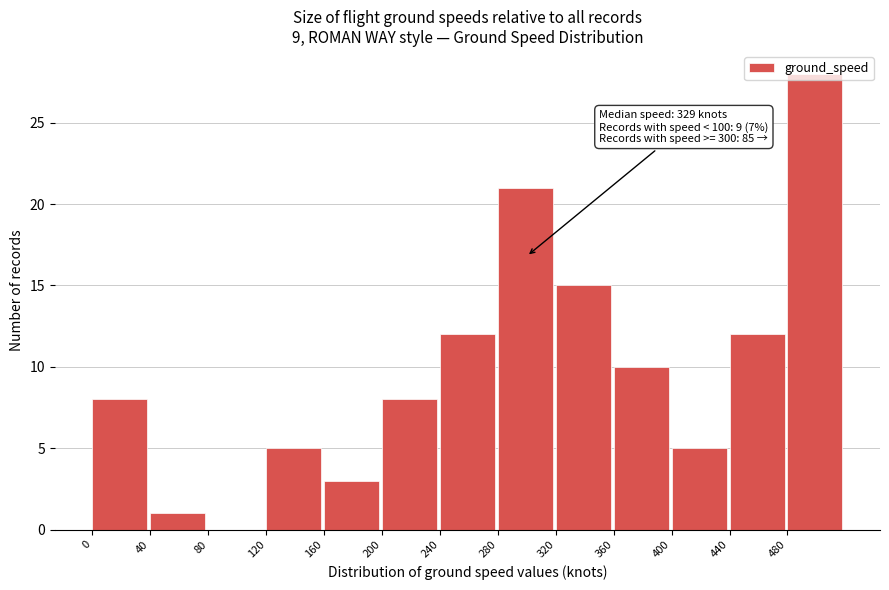

Which range on the x-axis has the tallest bar?

480 to 520